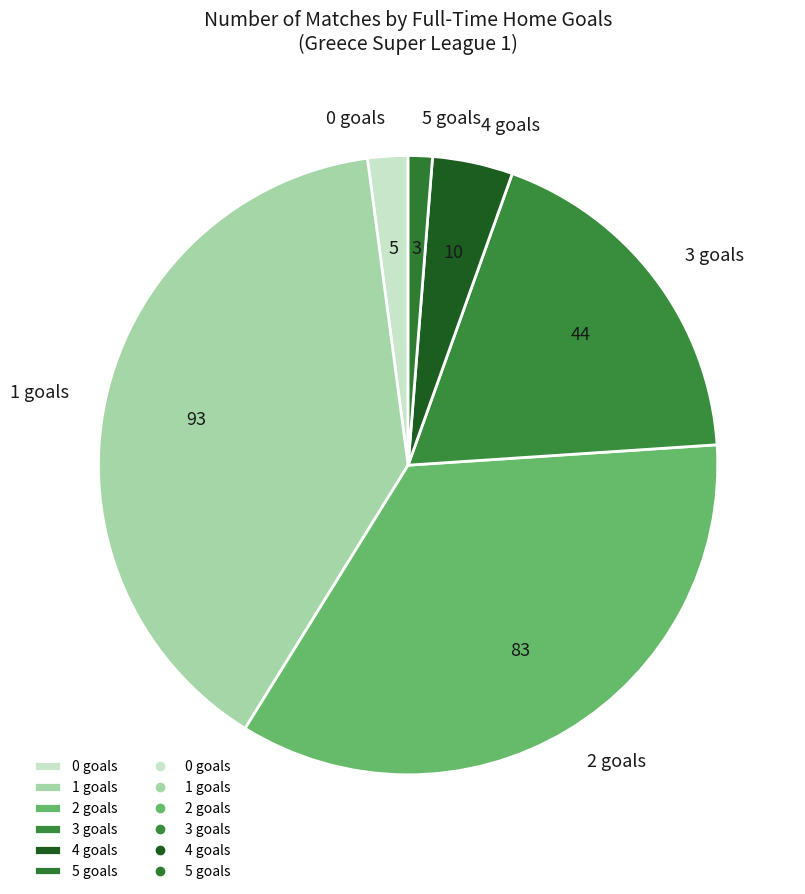

Which has a higher value, 0 goals or 5 goals?

0 goals